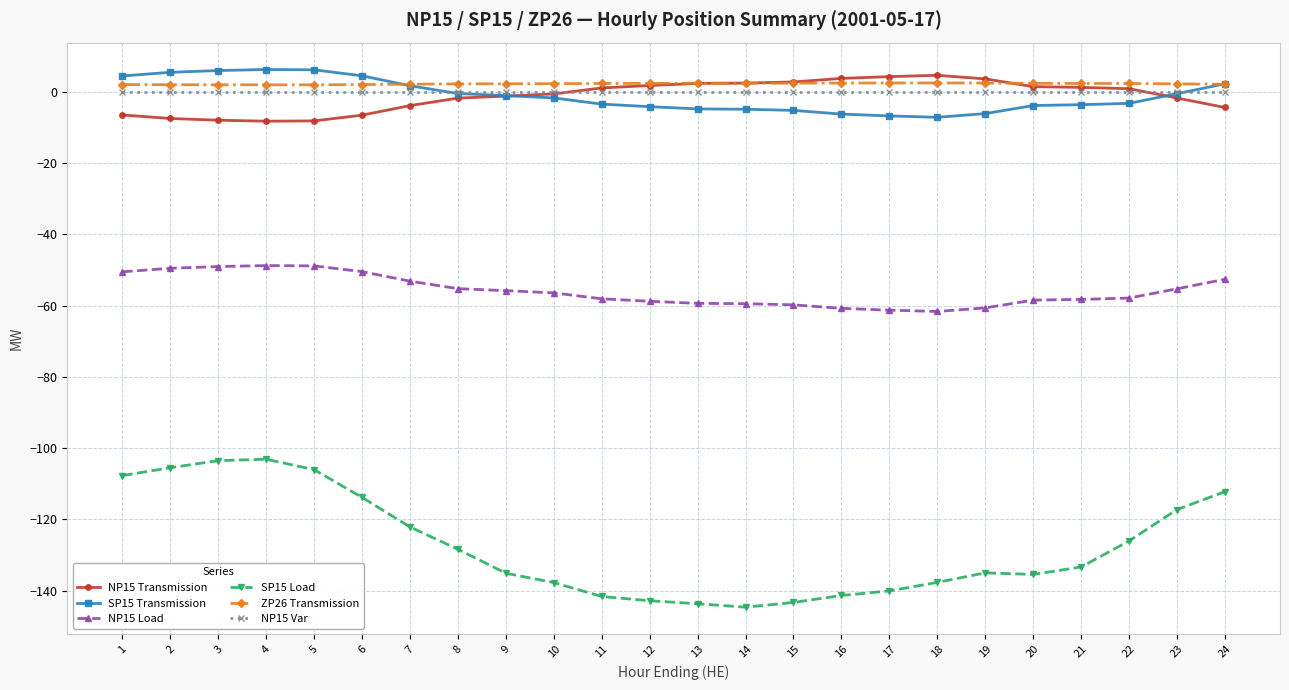

What is the greatest value displayed?

6.3